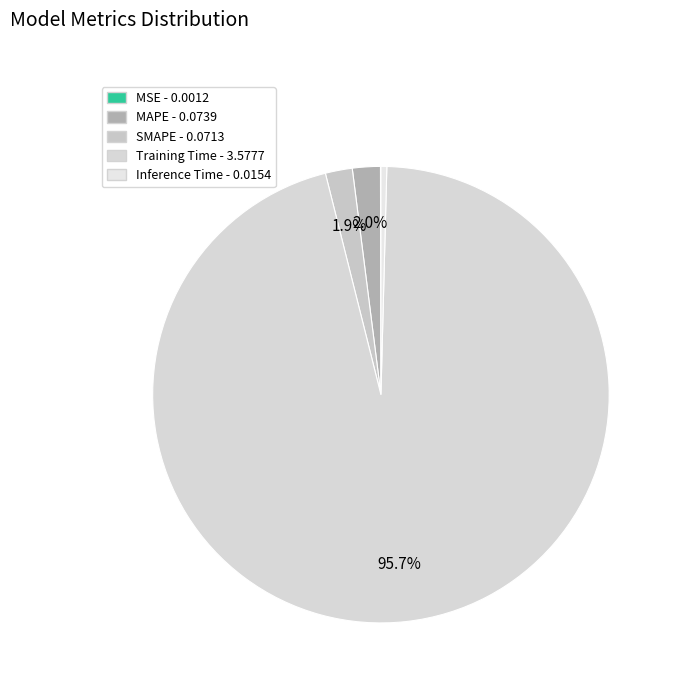

The Training Time slice represents 87% of the pie. True or false?

False